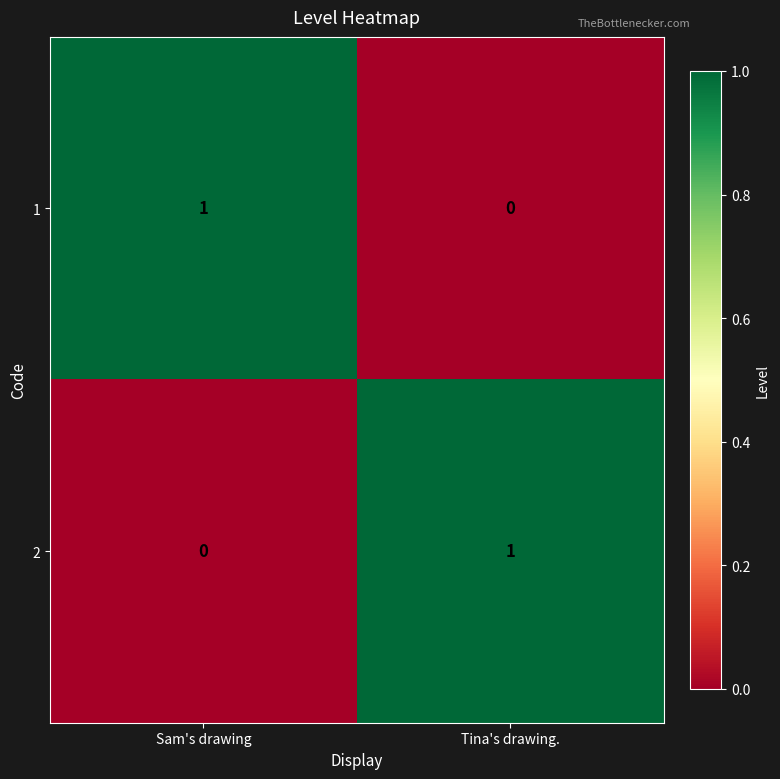

Where is 1 nearest to the value 0?

Tina's drawing.